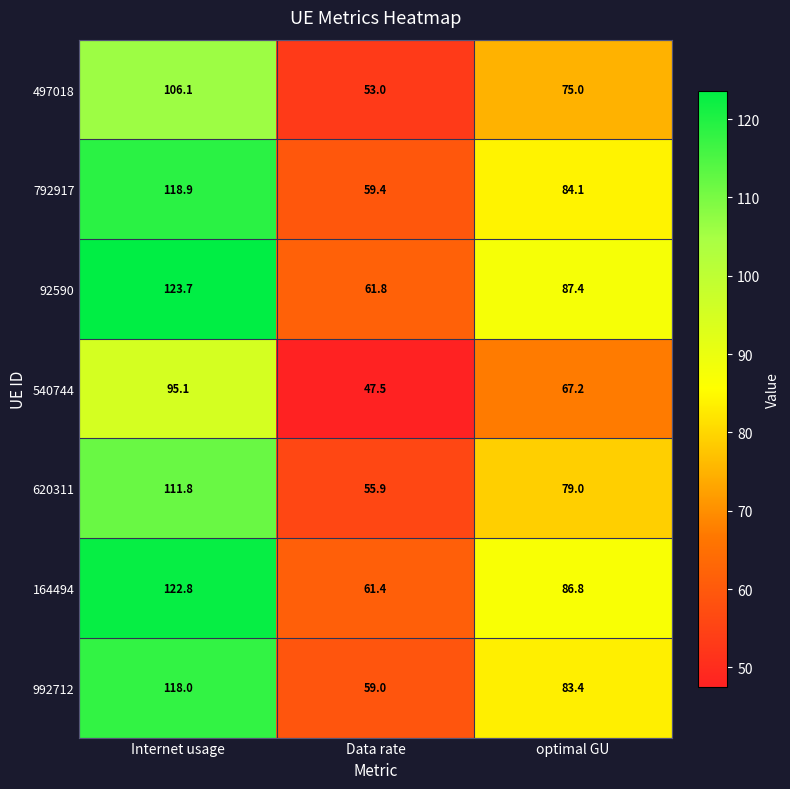

At which category does the chart reach its minimum across all series?

Data rate